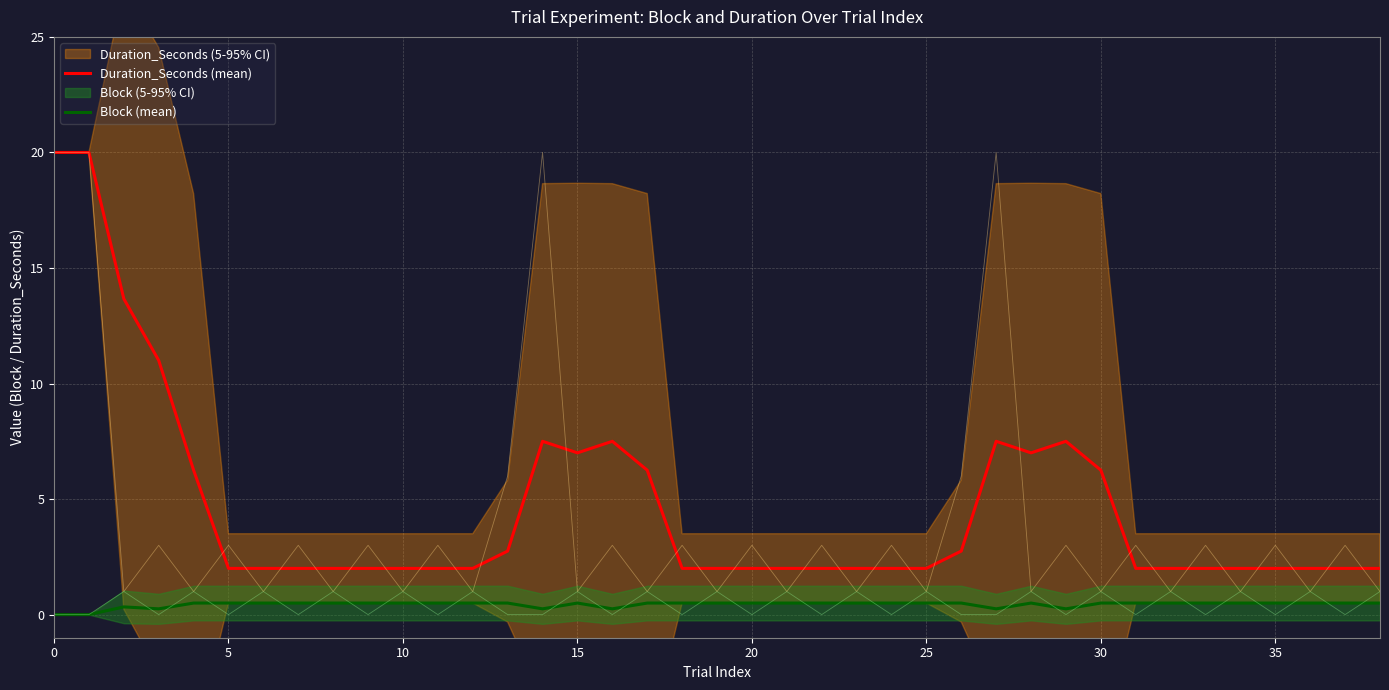

The Duration_Seconds (mean) series shows 6.2 at 30. True or false?

True